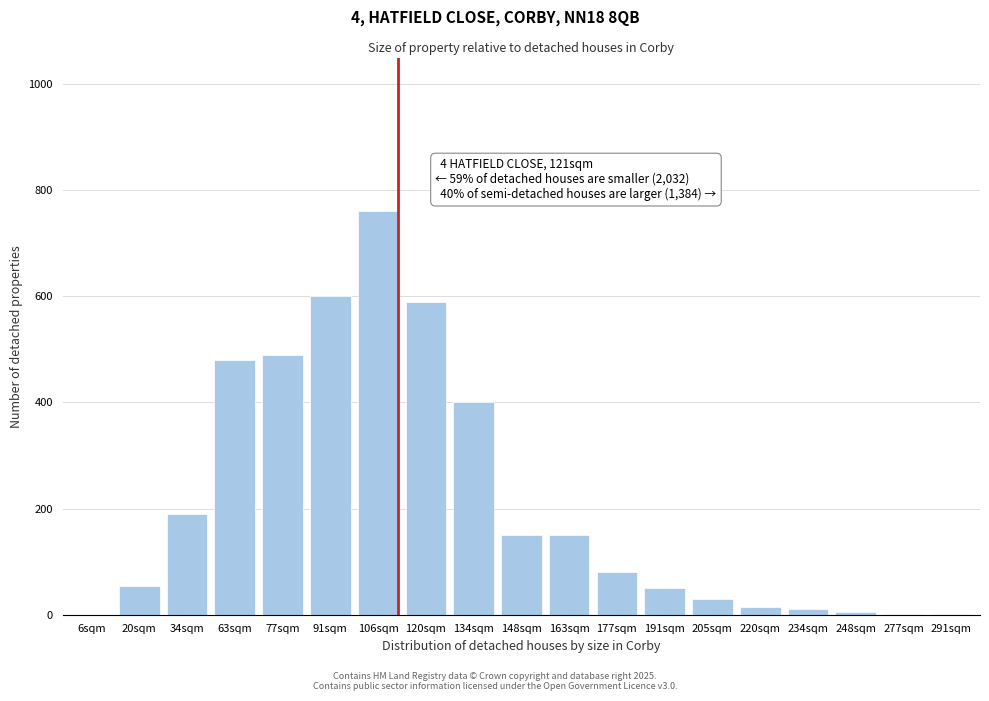

True or false: the data shows 798 at 120sqm.

False